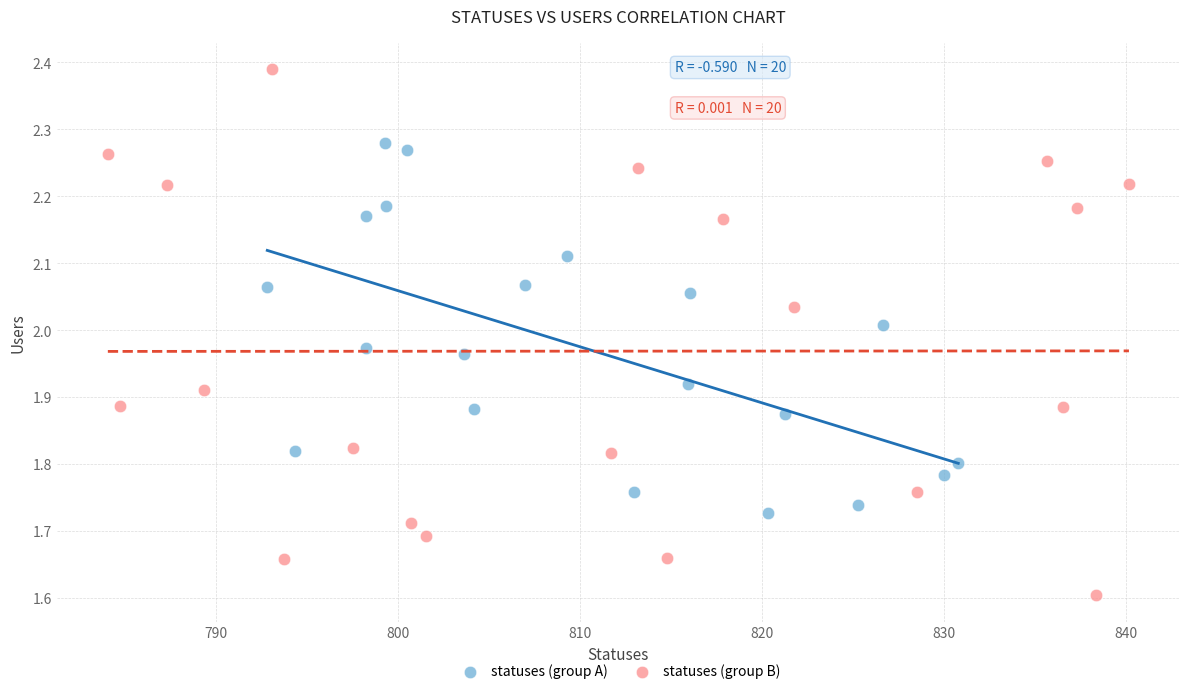

Which series reaches the minimum Y coordinate?

statuses (group B)